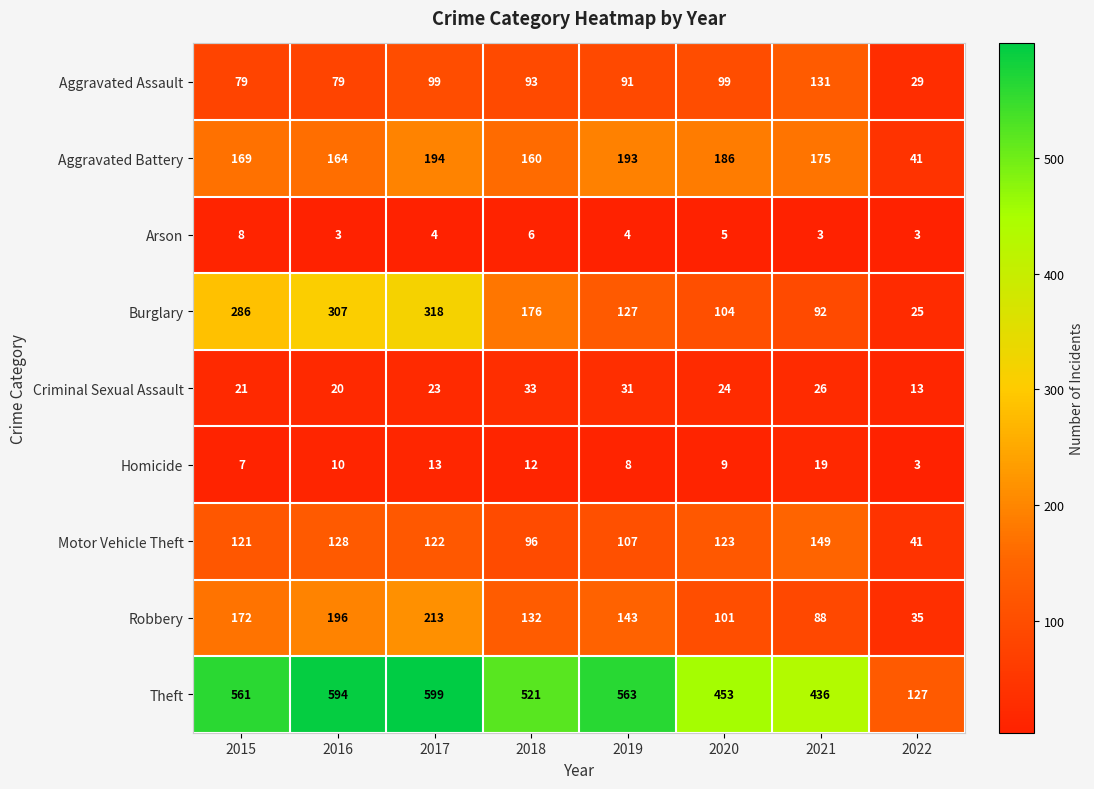

What is the minimum value shown in the chart?

3